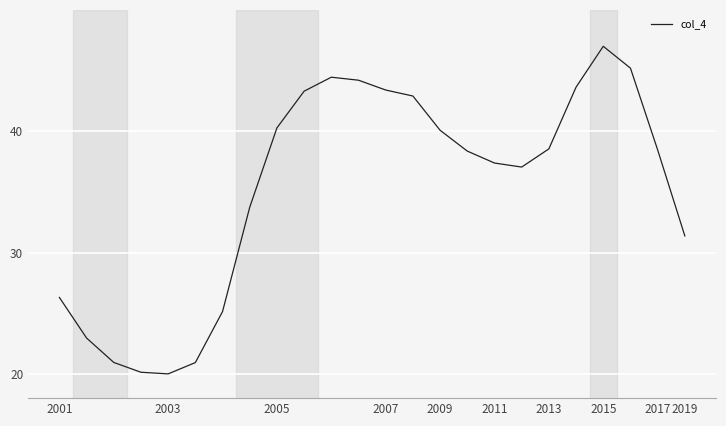

What is the smallest value displayed?

20.0